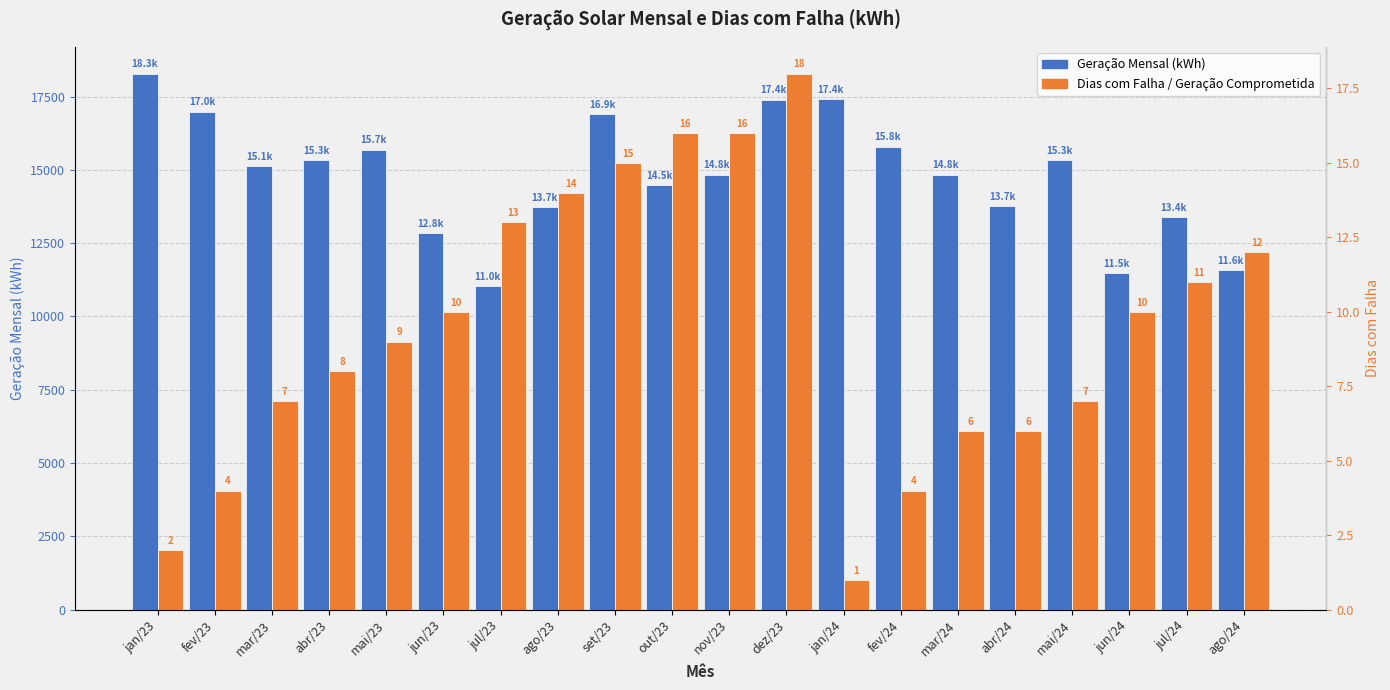

Which series has the widest spread of values?

Geração Mensal (kWh)